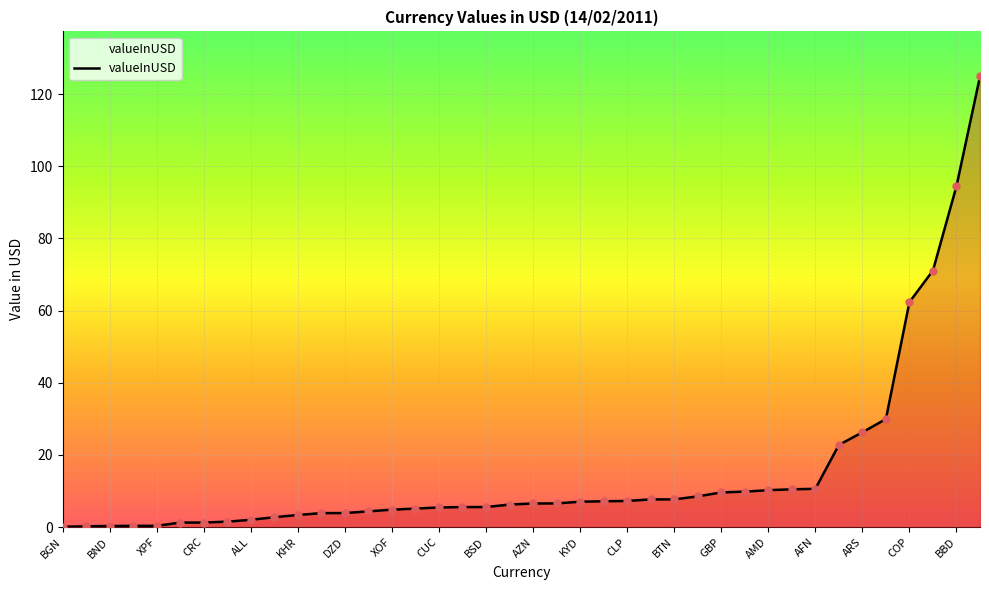

What is the difference between the maximum and minimum values?

124.8